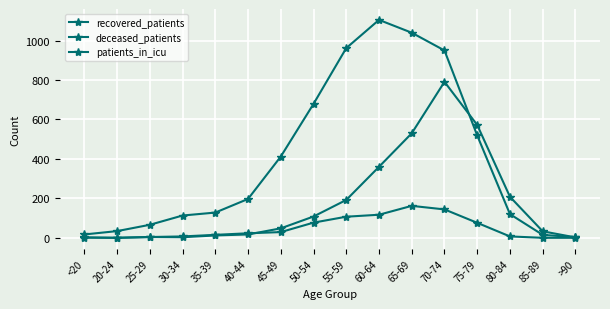

How many lines are shown in the chart?

3